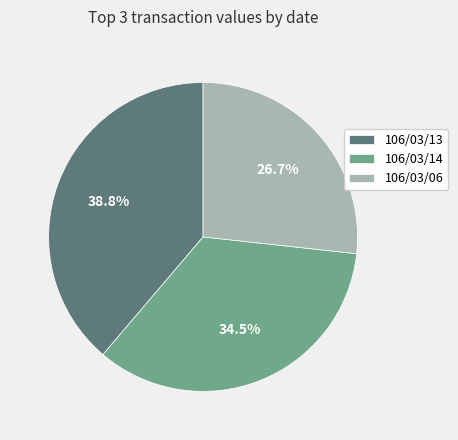

Does 106/03/06 represent more than half of the total?

No